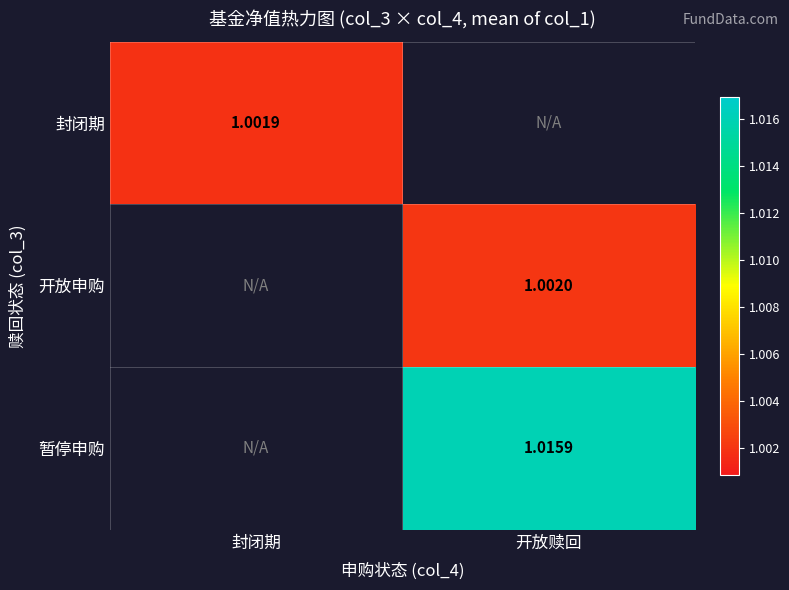

Where does the 开放申购 series first go above 1?

开放赎回